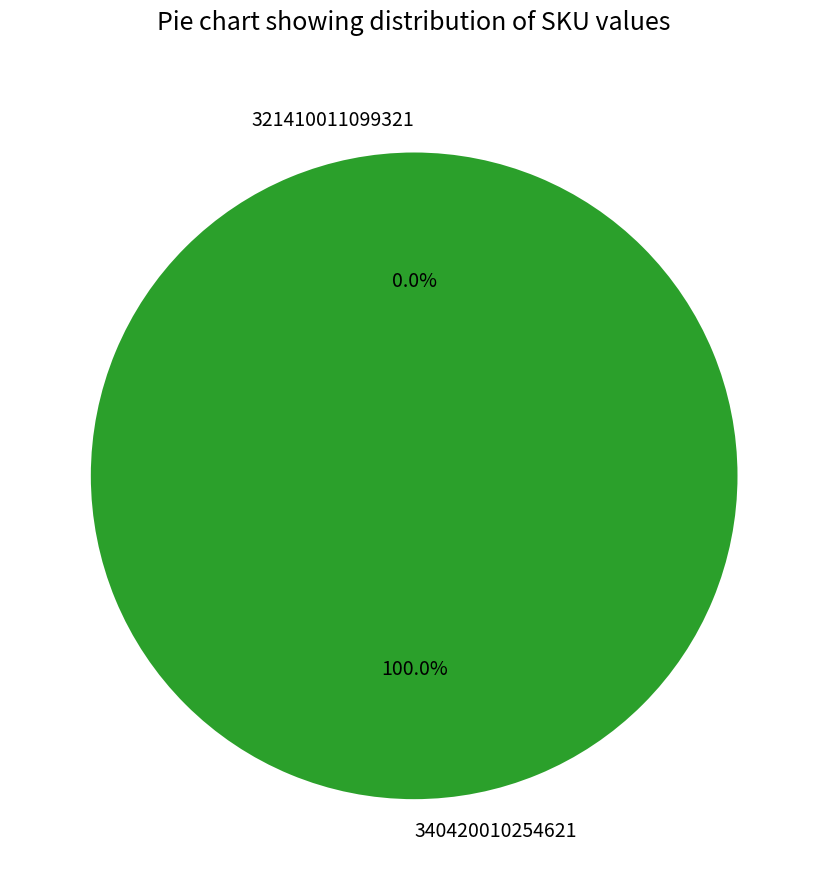

How many segments does this pie chart have?

2